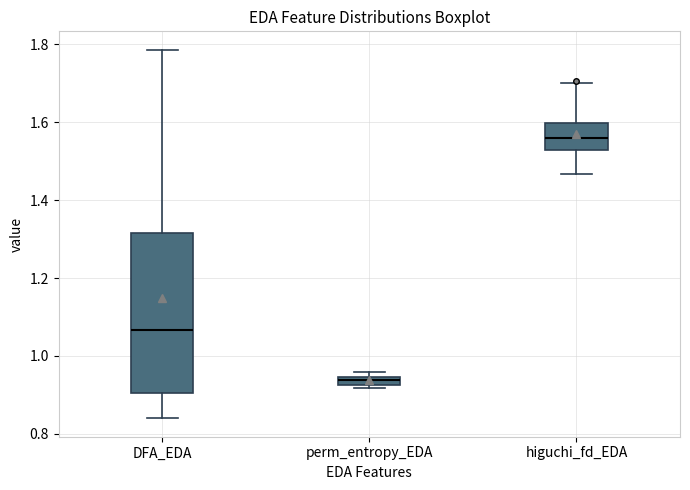

Comparing the boxes themselves (not the whiskers), which one is the tallest?

DFA_EDA